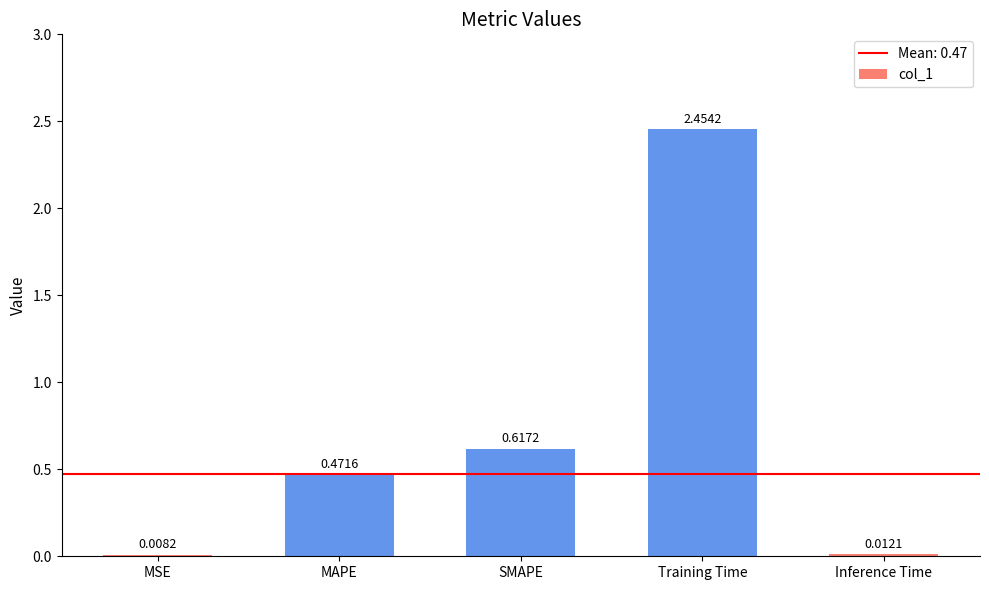

Which label corresponds to the largest value in the chart?

Training Time